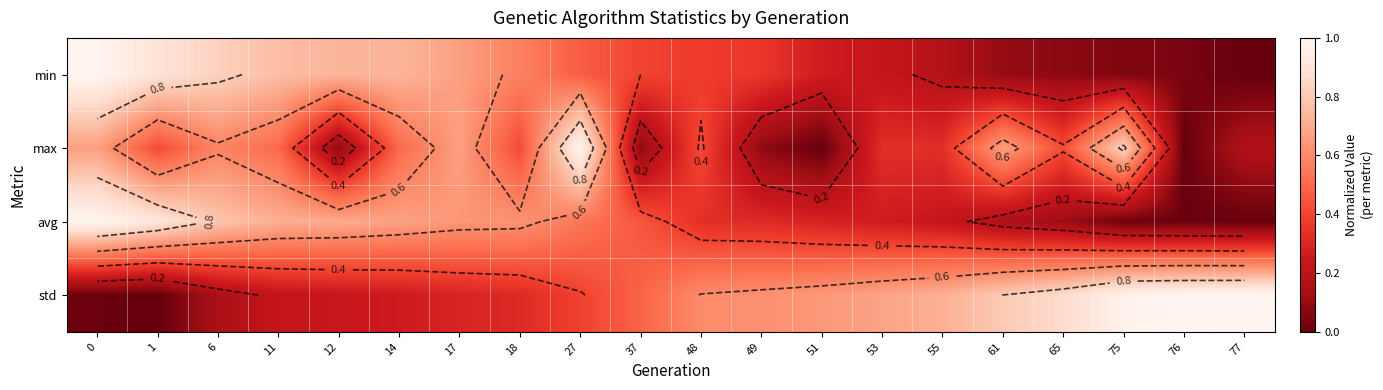

Which series changed the most between 61 and 75?

std